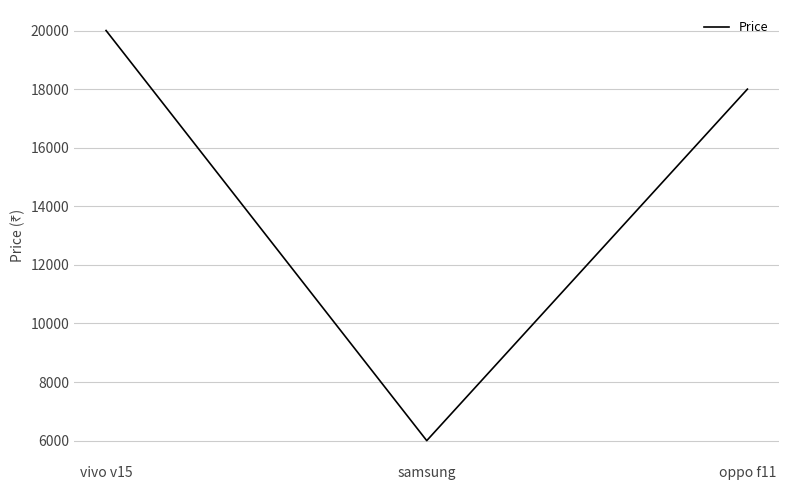

What is the sum of all values?

43999